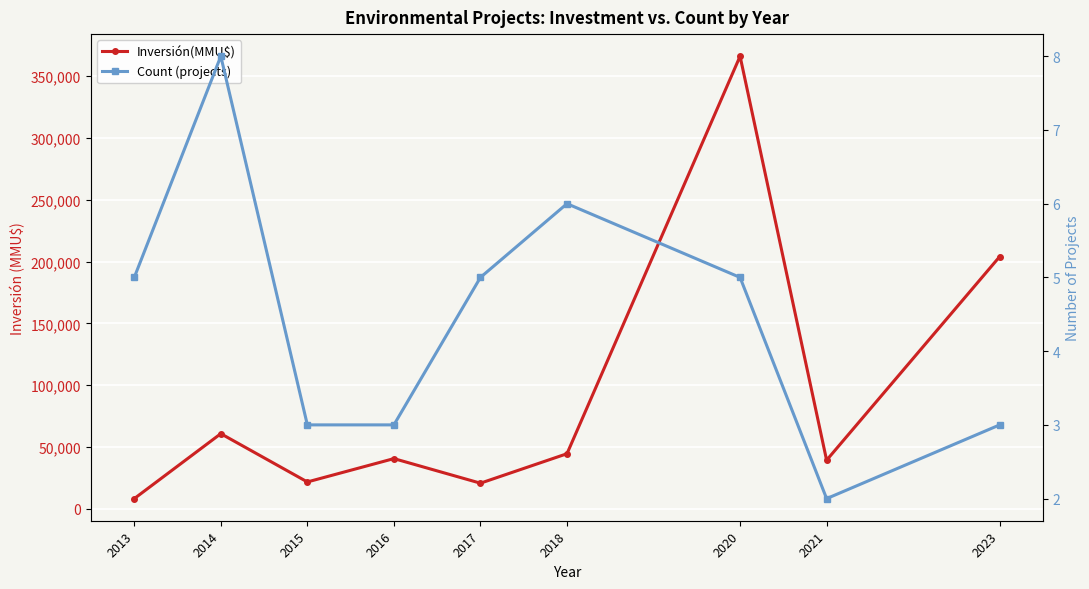

True or false: Count (projects) and Inversión(MMU$) intersect in this chart.

False